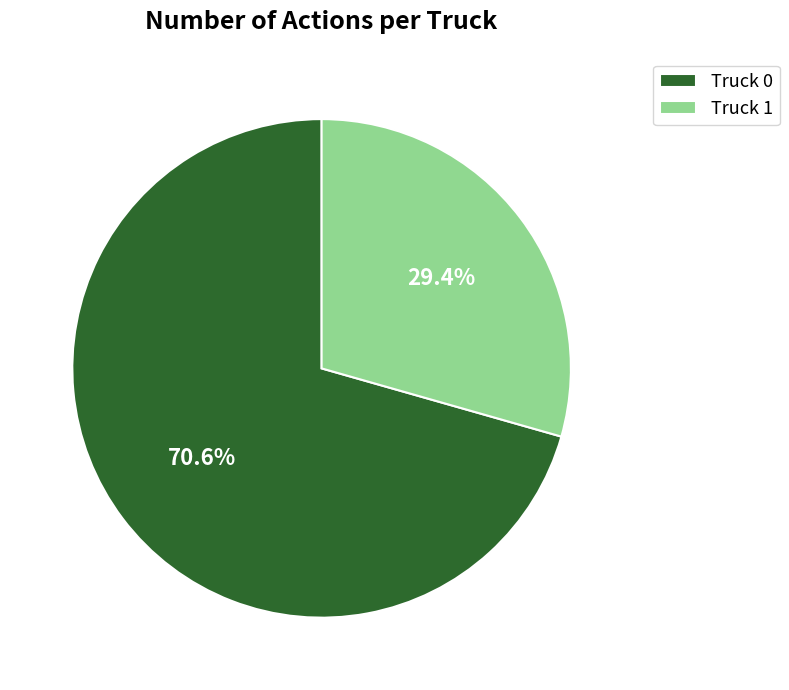

Does any single category account for the majority?

Yes